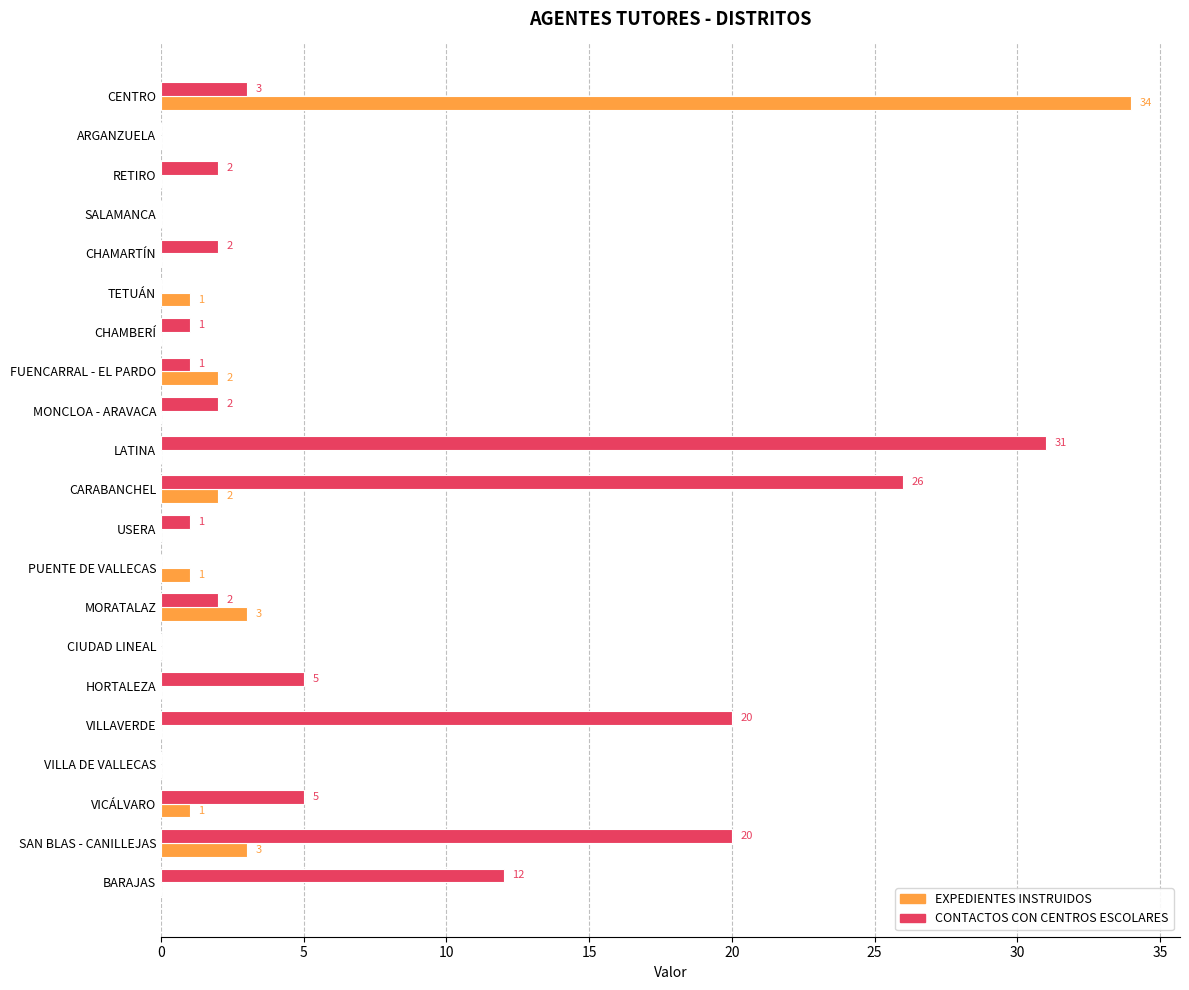

Which series changed the most between CARABANCHEL and VILLA DE VALLECAS?

CONTACTOS CON CENTROS ESCOLARES